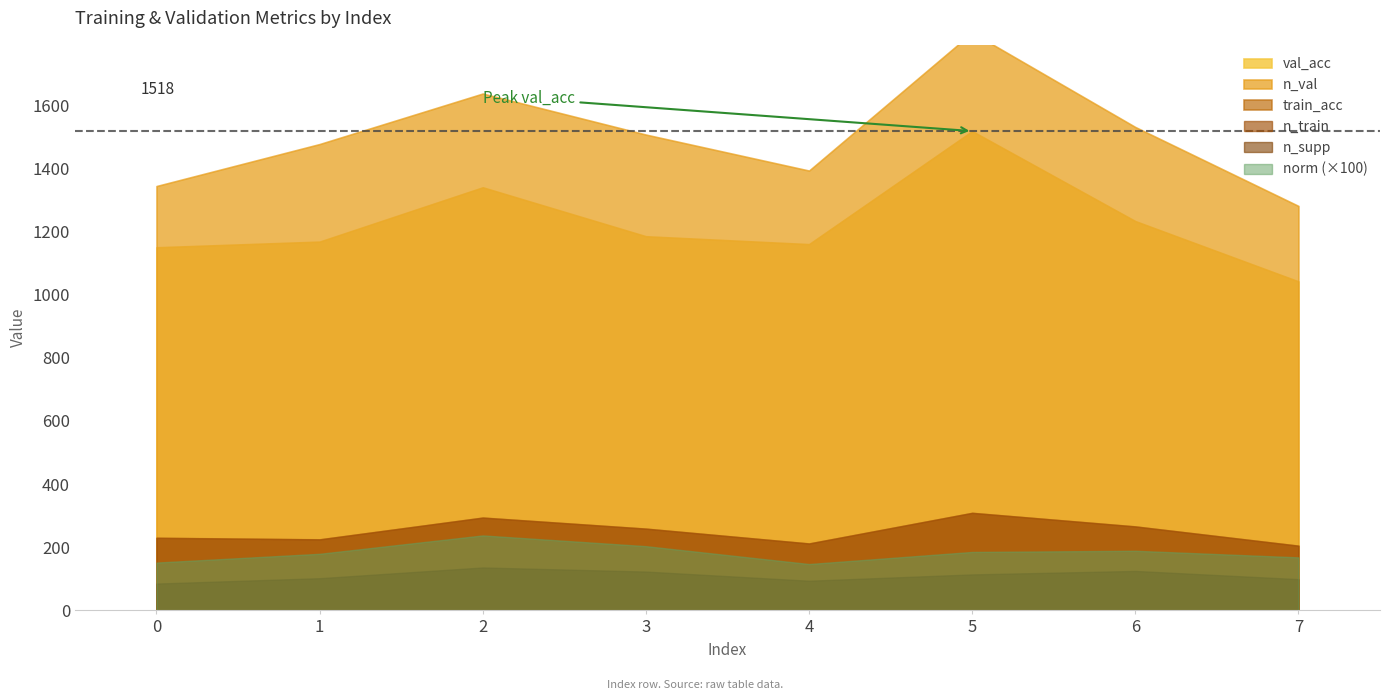

Reading left to right, transcribe all the data shown in this chart.

norm: 0=1.5	1=1.8	2=2.4	3=2.0	4=1.5	5=1.9	6=1.9	7=1.7
n_train: 0=230.0	1=225.0	2=294.0	3=259.0	4=212.0	5=309.0	6=266.0	7=205.0
n_val: 0=1344.0	1=1477.0	2=1637.0	3=1507.0	4=1393.0	5=1830.0	6=1531.0	7=1281.0
n_supp: 0=85.0	1=102.0	2=136.0	3=123.0	4=94.0	5=114.0	6=125.0	7=99.0
train_acc: 0=230.0	1=225.0	2=294.0	3=259.0	4=212.0	5=309.0	6=266.0	7=205.0
val_acc: 0=1150.0	1=1168.0	2=1340.0	3=1185.0	4=1160.0	5=1518.0	6=1233.0	7=1042.0